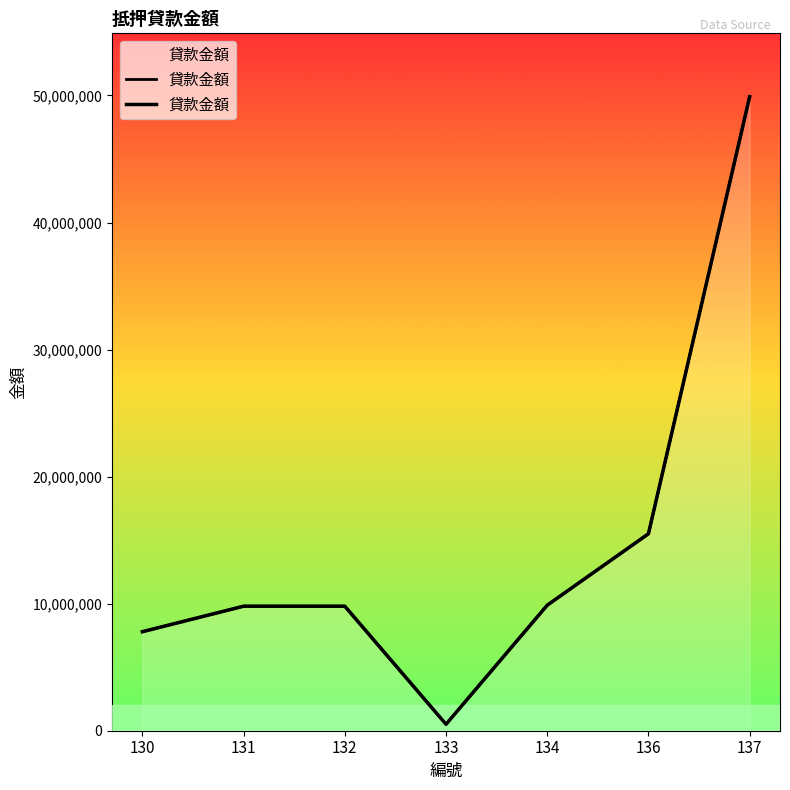

Rank the categories by value from highest to lowest.

137, 136, 134, 131, 132, 130, 133